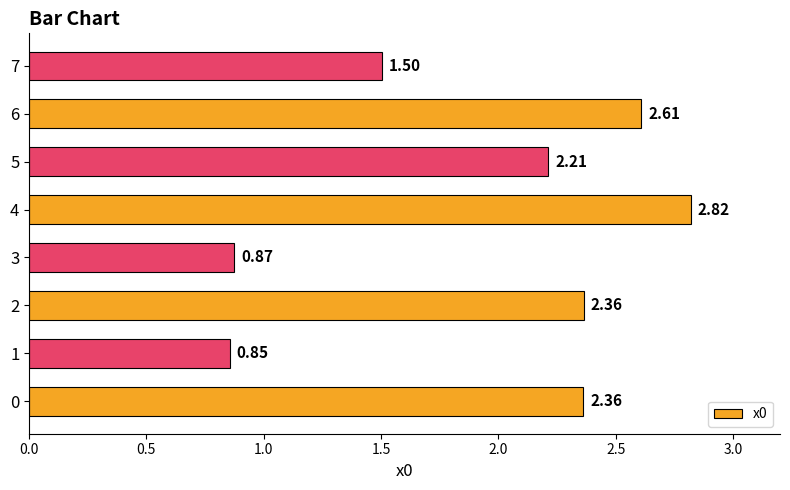

Count the number of data series in this chart.

1